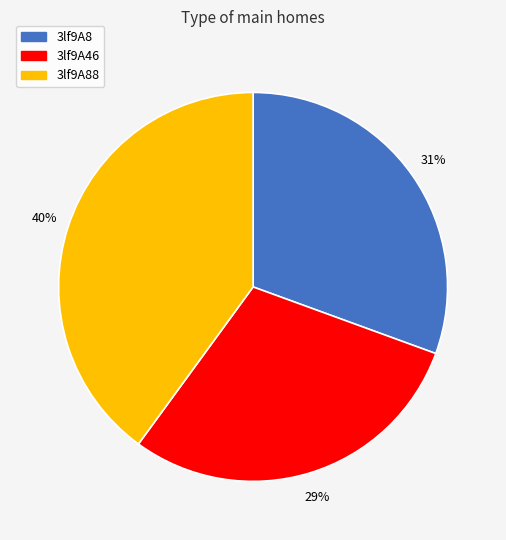

Between 3lf9A8 and 3lf9A88, which is larger?

3lf9A88